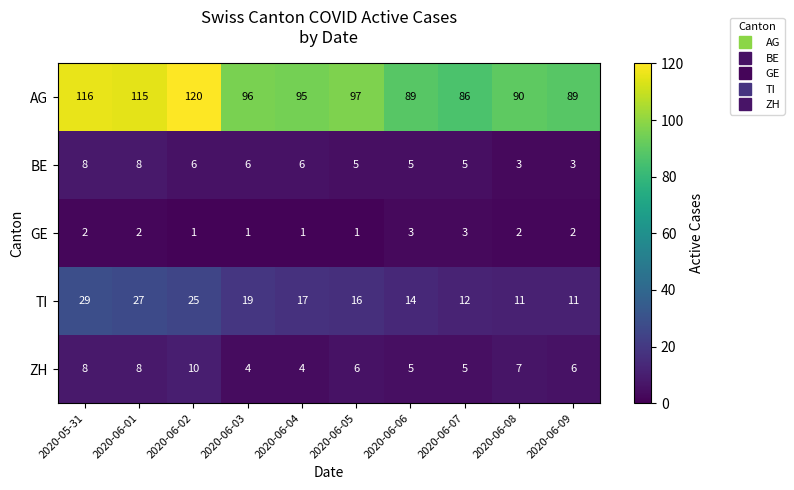

Which series has the largest total across all categories?

AG